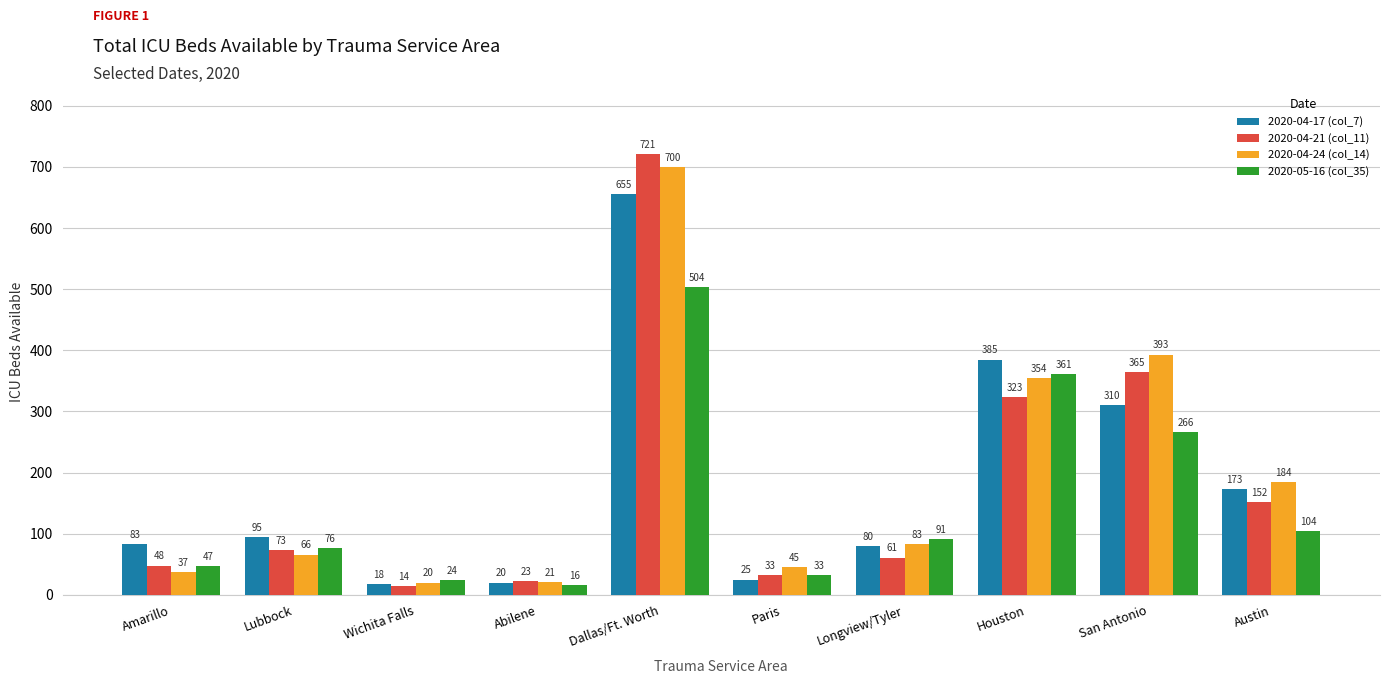

Which category has the highest value in the 2020-04-17 (col_7) series?

Dallas/Ft. Worth